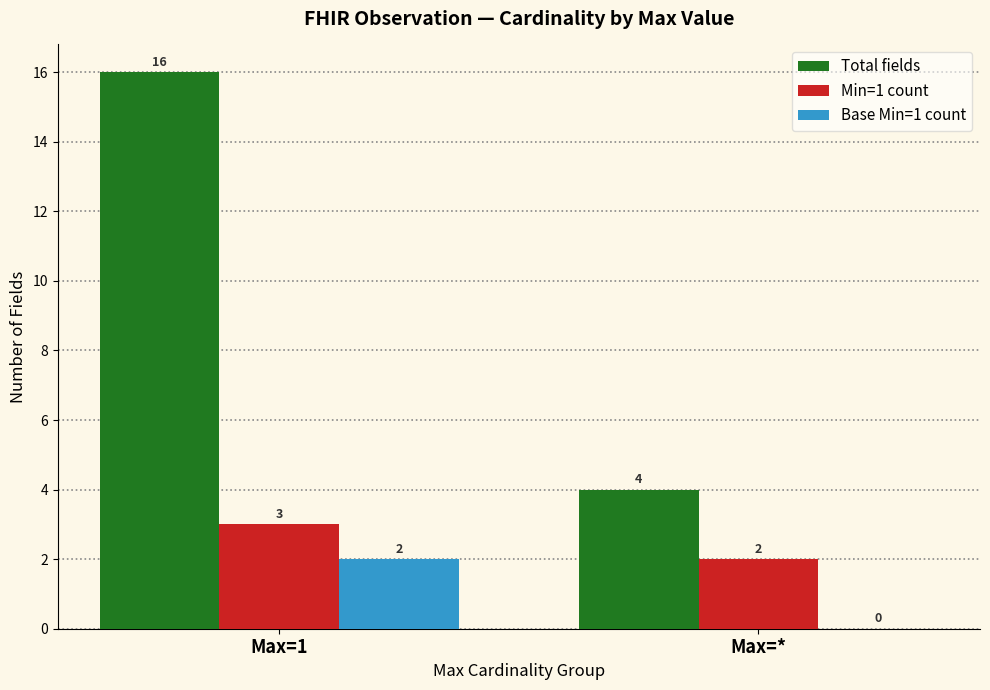

How many series are shown in this chart?

3